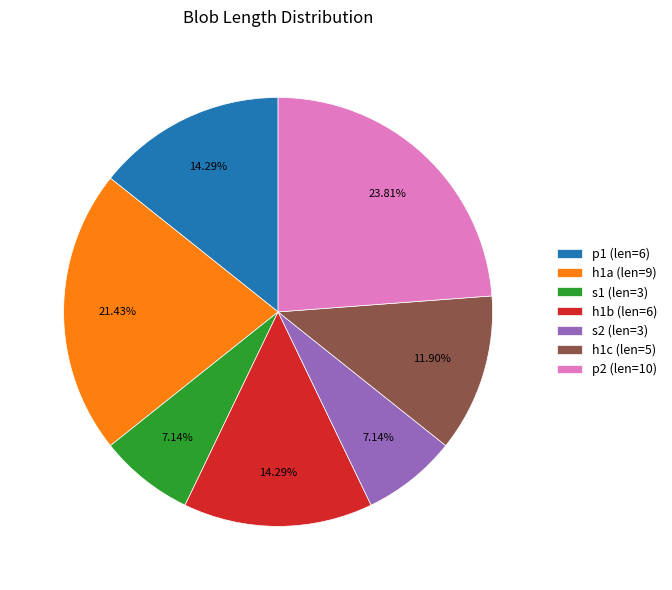

Is the sum of s2 (len=3) and h1a (len=9) greater than half?

No